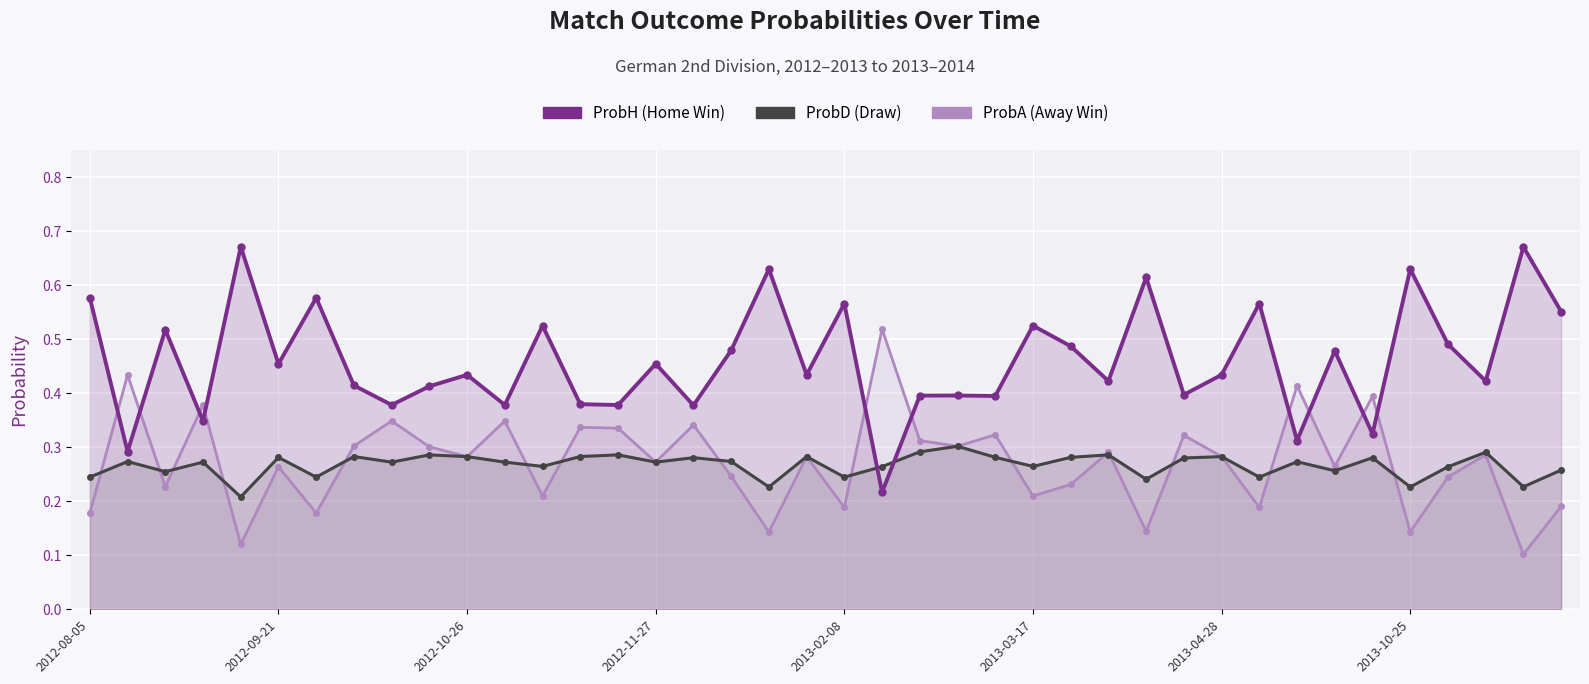

How many times do ProbD and ProbH cross each other?

2